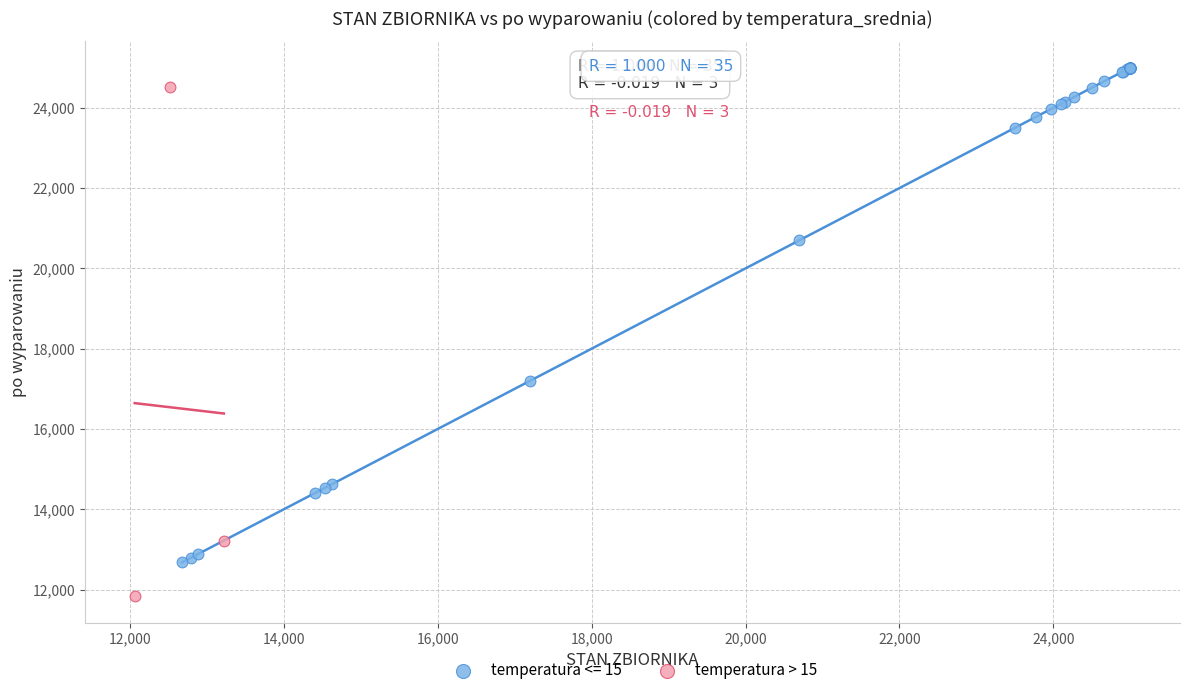

Which series contains the lowest Y value?

temperatura > 15